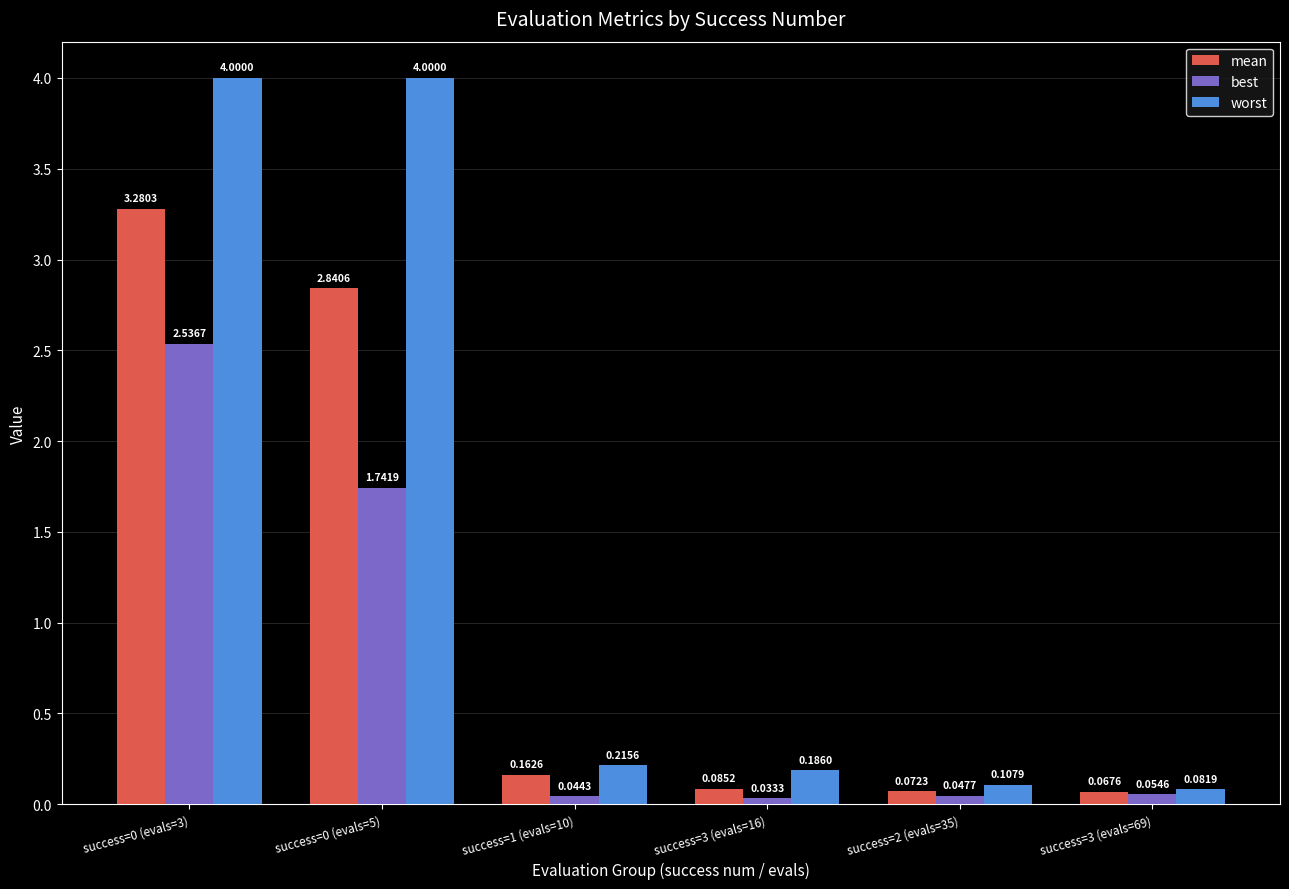

Which series changed the most between success=0 (evals=5) and success=2 (evals=35)?

worst